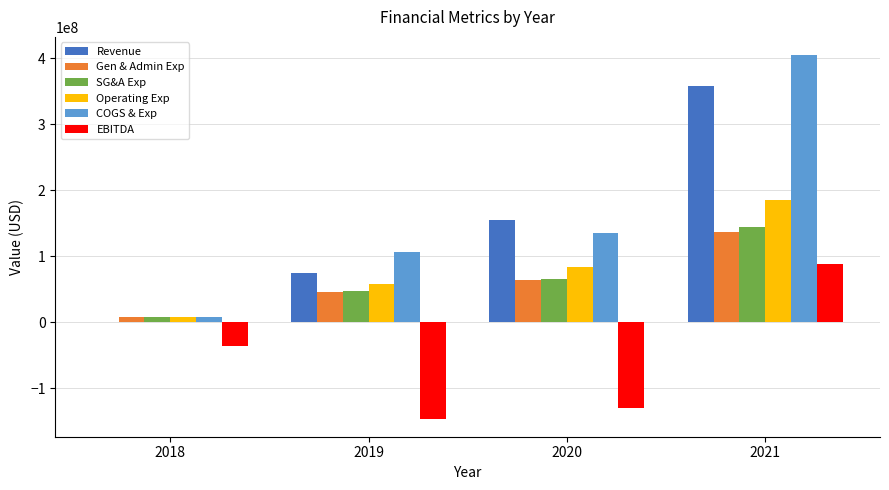

Where is SG&A Exp nearest to the value 76211132?

2020